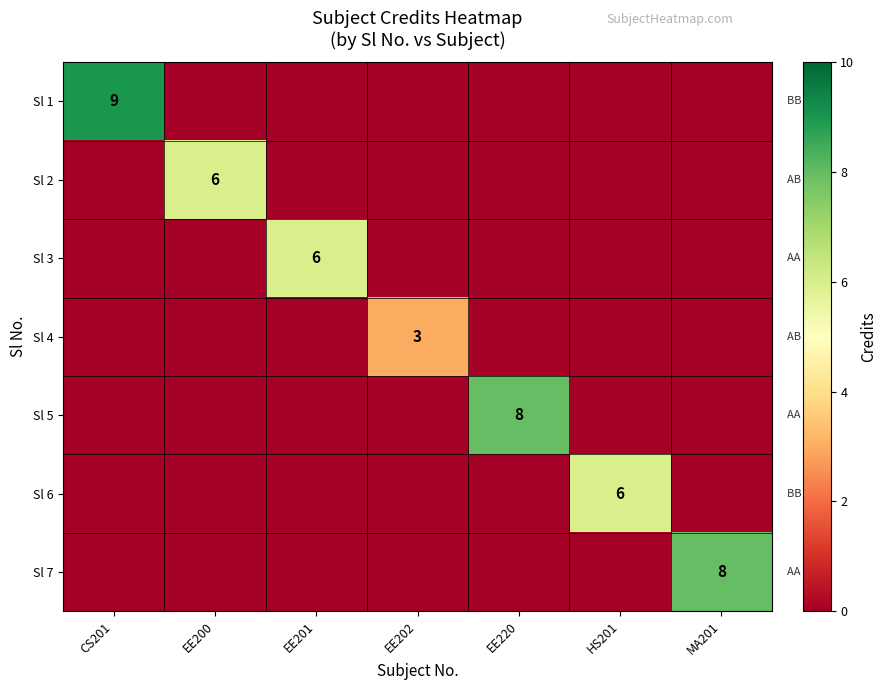

The Sl 6 series shows 4 at HS201. True or false?

False